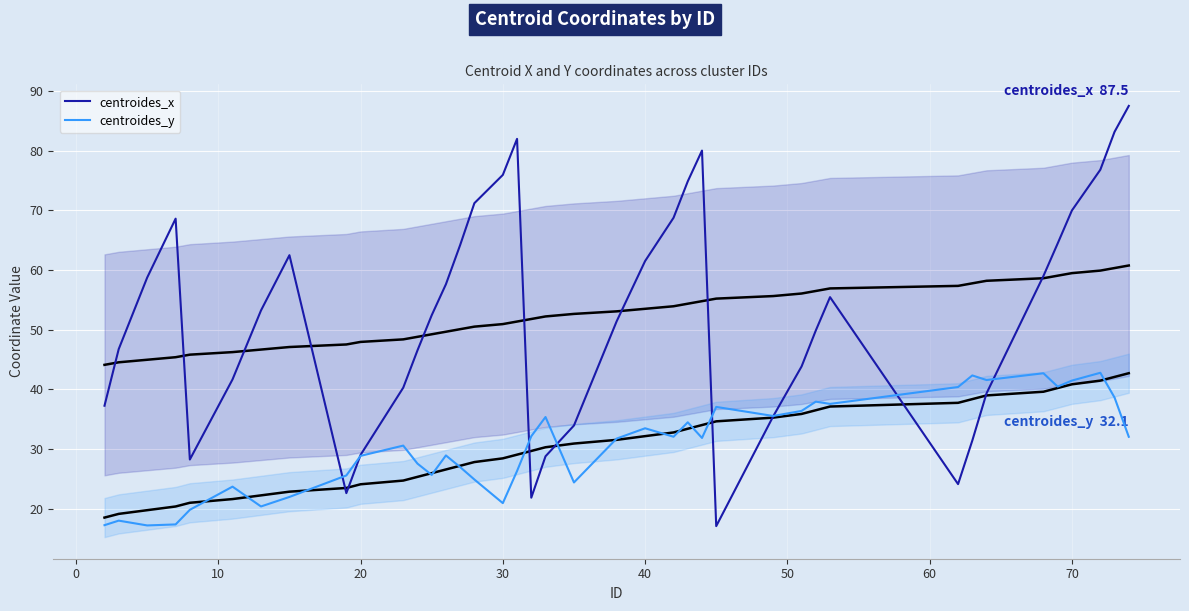

The centroides_x series shows 17.3 at 70. True or false?

False